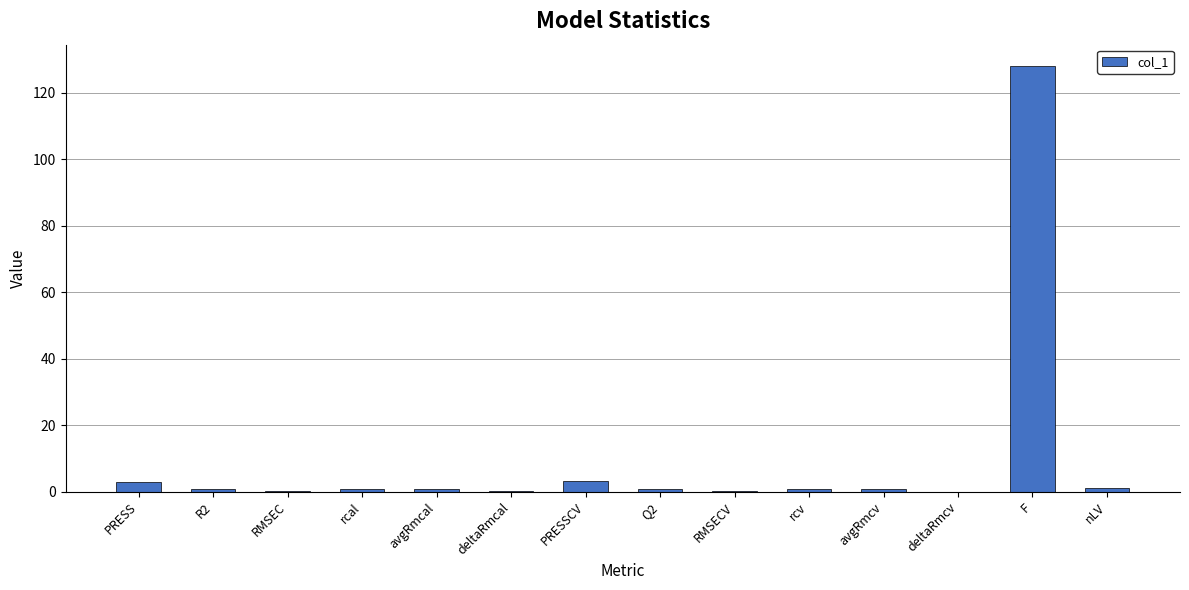

True or false: the data shows 0.8 at R2.

True